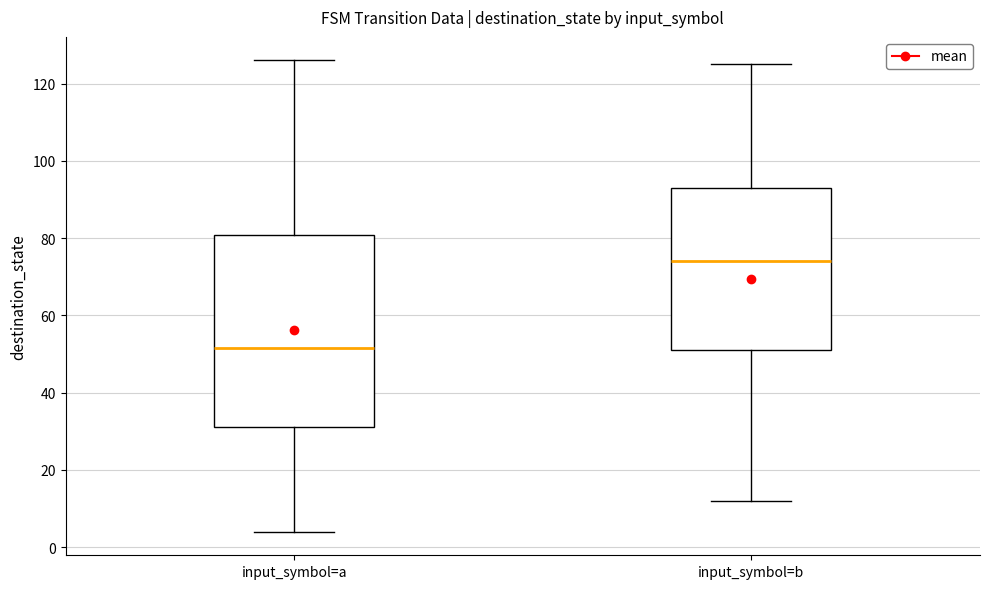

Which box is the tallest, from its lower edge to its upper edge?

input_symbol=a